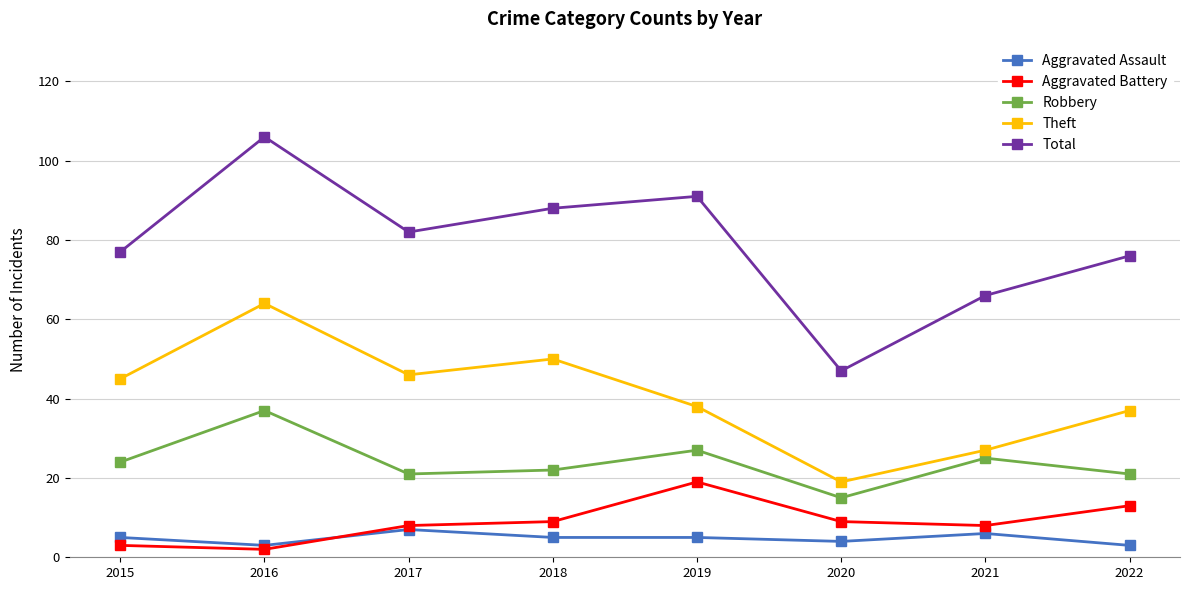

Reading left to right, what are all the values shown in this chart?

Aggravated Assault: 2015=5	2016=3	2017=7	2018=5	2019=5	2020=4	2021=6	2022=3
Aggravated Battery: 2015=3	2016=2	2017=8	2018=9	2019=19	2020=9	2021=8	2022=13
Robbery: 2015=24	2016=37	2017=21	2018=22	2019=27	2020=15	2021=25	2022=21
Theft: 2015=45	2016=64	2017=46	2018=50	2019=38	2020=19	2021=27	2022=37
Total: 2015=77	2016=106	2017=82	2018=88	2019=91	2020=47	2021=66	2022=76